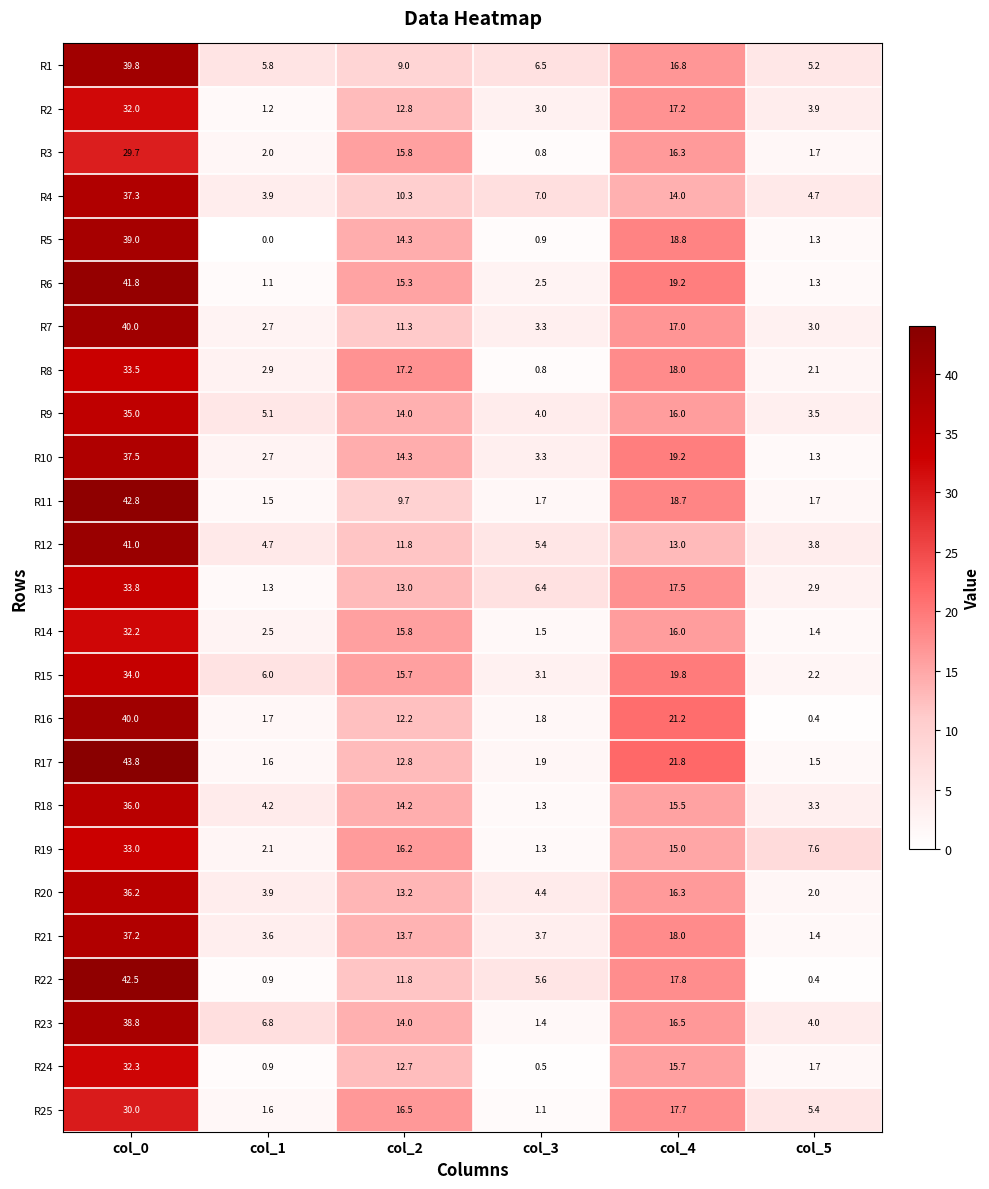

What is the sum of all R9 values?

77.6